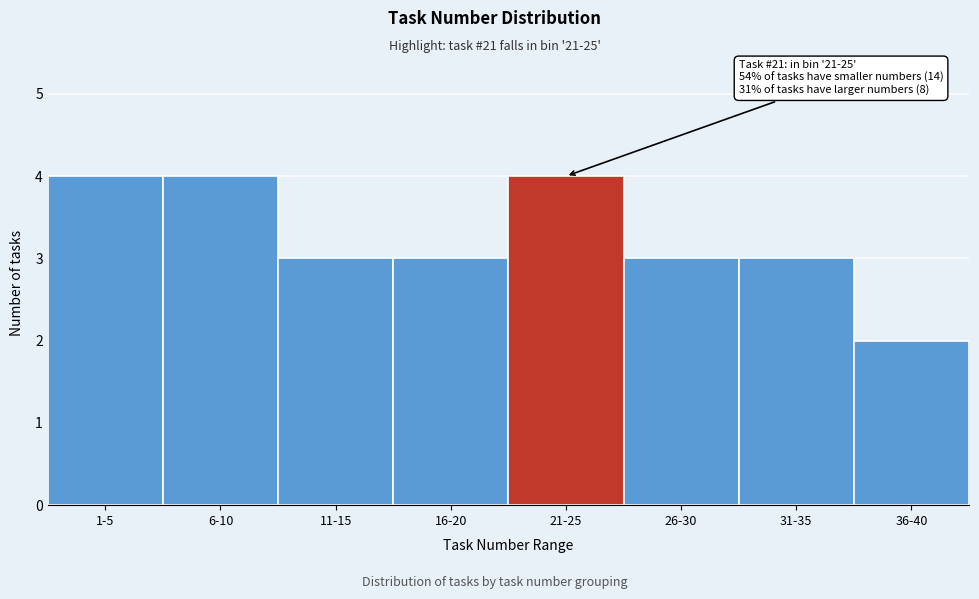

Reading right to left, extract all data points from this chart.

36-40=2	31-35=3	26-30=3	21-25=4	16-20=3	11-15=3	6-10=4	1-5=4